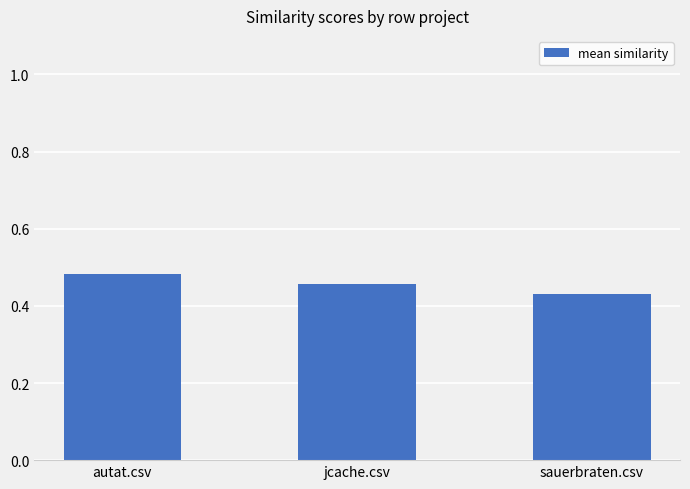

What is the change in value from autat.csv to sauerbraten.csv?

-0.1